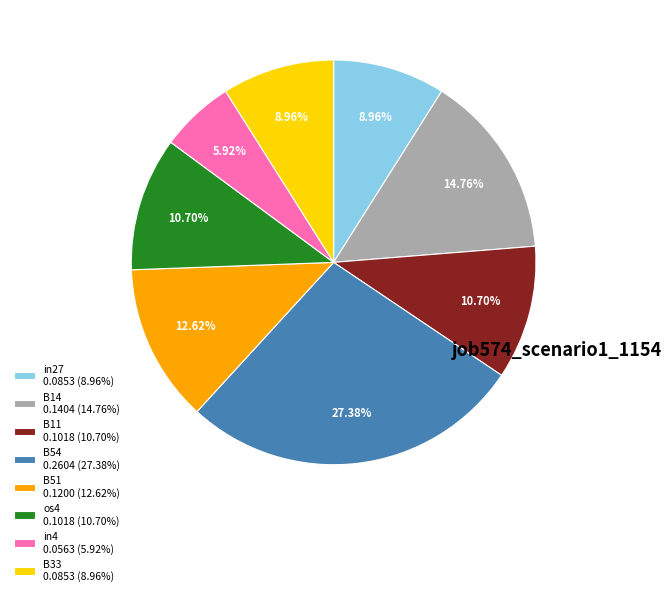

To the nearest percent, what is the difference between the largest and smallest slice percentages?

21%